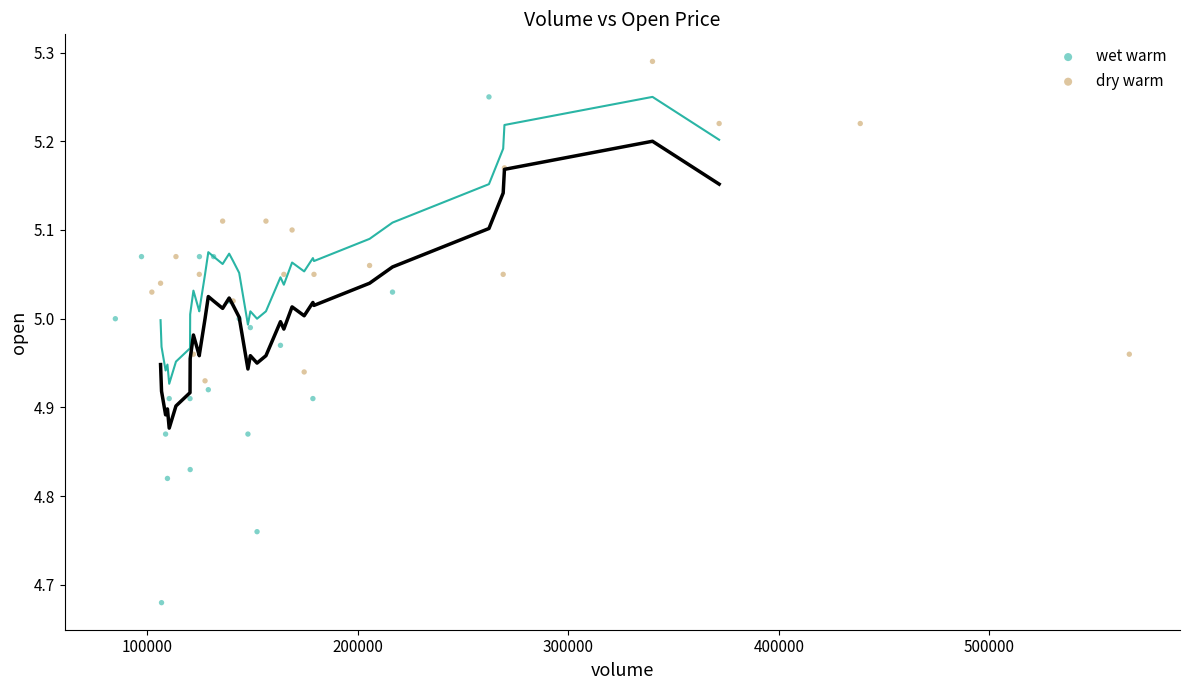

Which series has the largest Y range (max minus min)?

wet warm